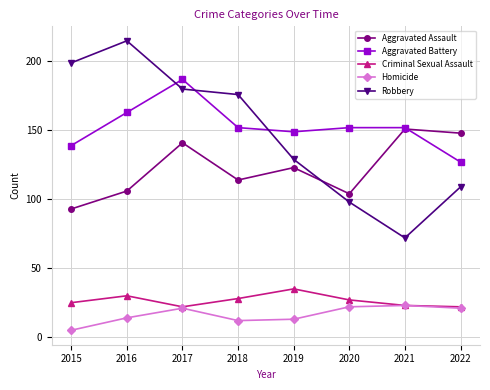

What is the average value of the Aggravated Battery series?

153